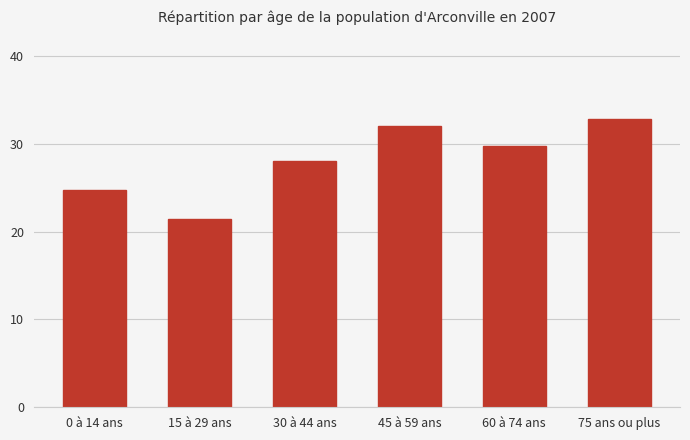

At which category does the chart reach its minimum across all series?

15 à 29 ans